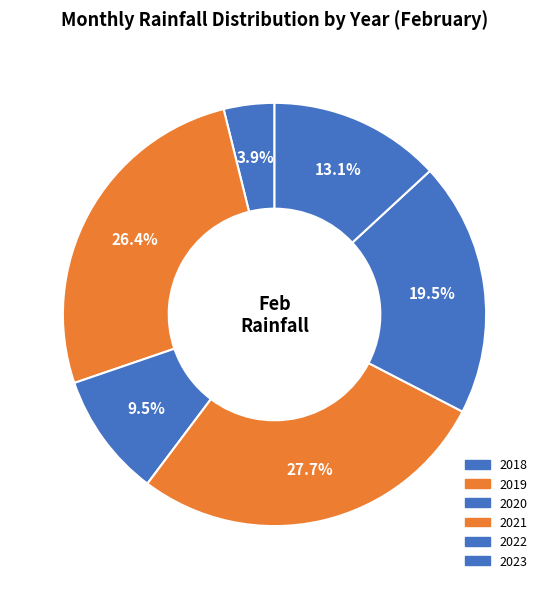

What percentage is the 2019 slice, to the nearest percent?

26%